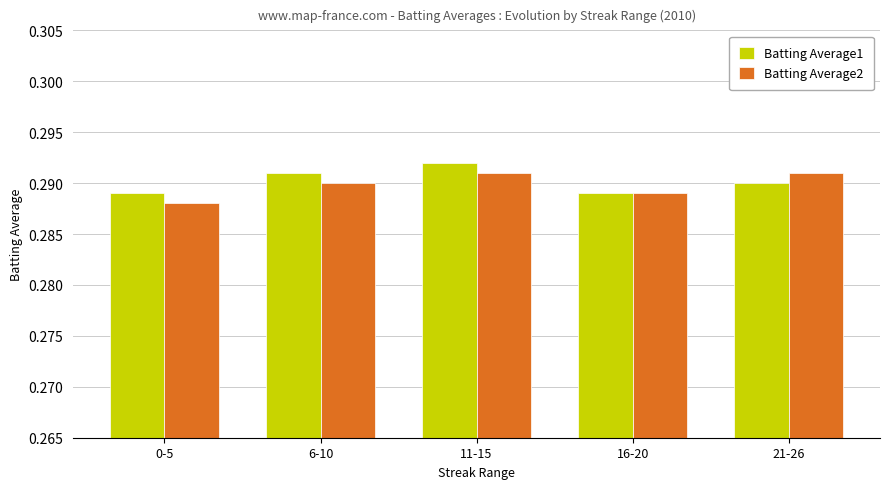

What are all the series names shown in the legend?

Batting Average1, Batting Average2